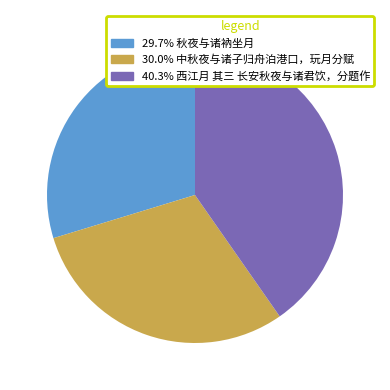

Approximately how many times larger is the value at 30.0% 中秋夜与诸子归舟泊港口，玩月分赋 compared to 29.7% 秋夜与诸衲坐月?

1.0